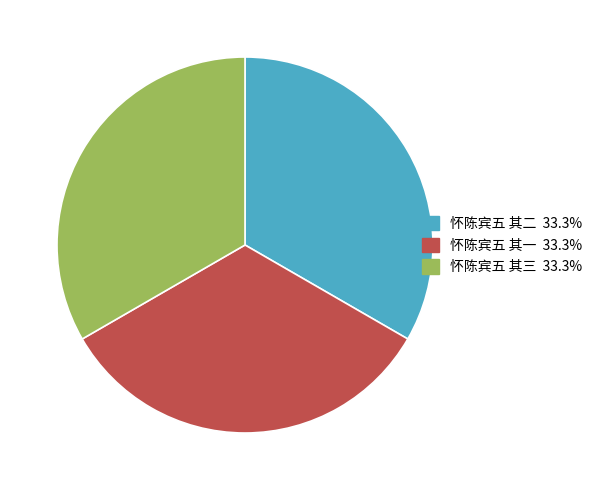

Does any single category account for the majority?

No